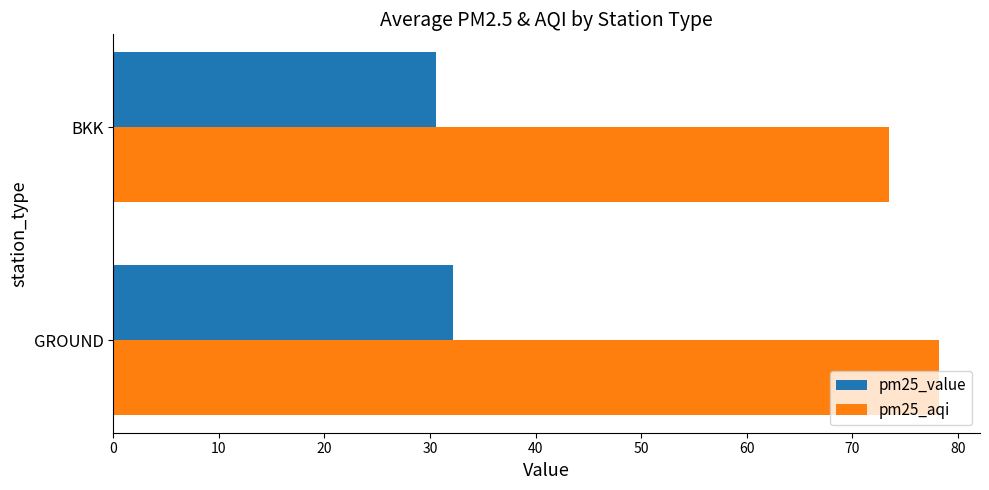

Which series has the widest spread of values?

pm25_aqi